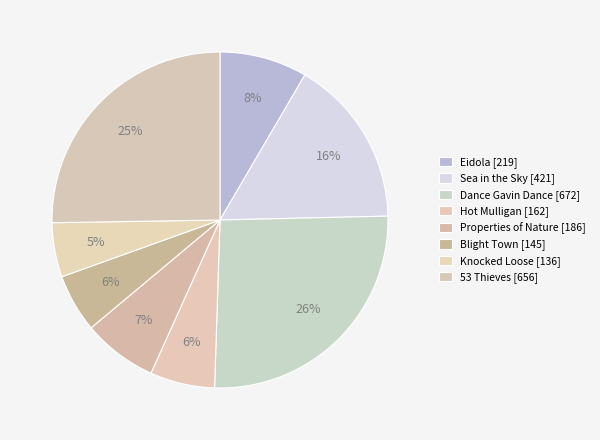

What is the smallest slice in the pie chart?

Knocked Loose